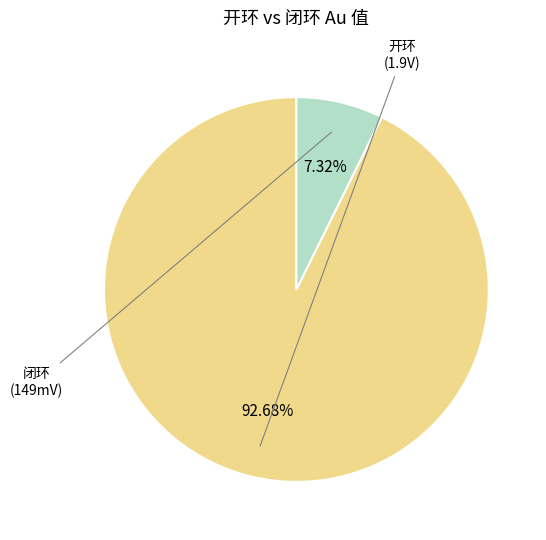

What percentage is the 闭环 slice, to the nearest percent?

7%